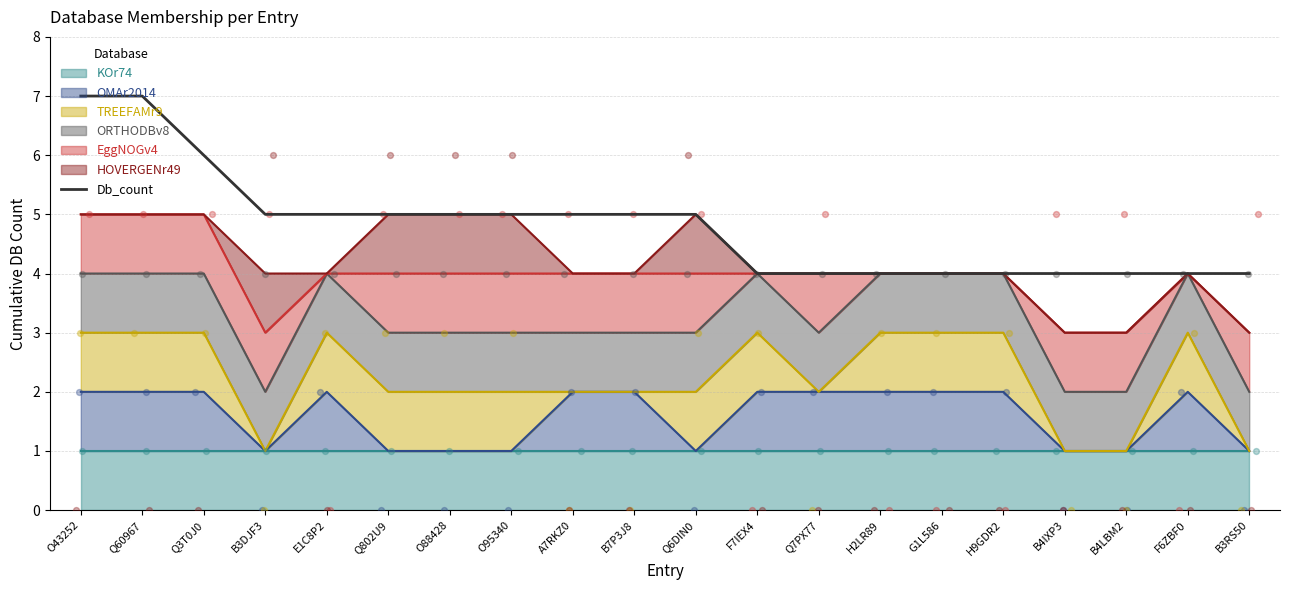

Which has a higher value, B4IXP3 or E1C8P2?

E1C8P2